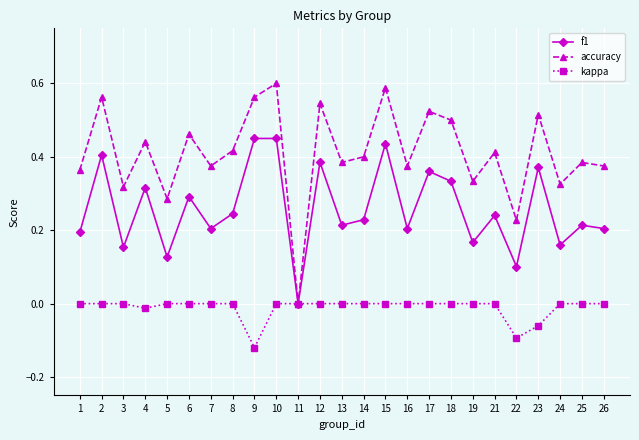

Rank the series by their average value, from lowest to highest.

kappa, f1, accuracy